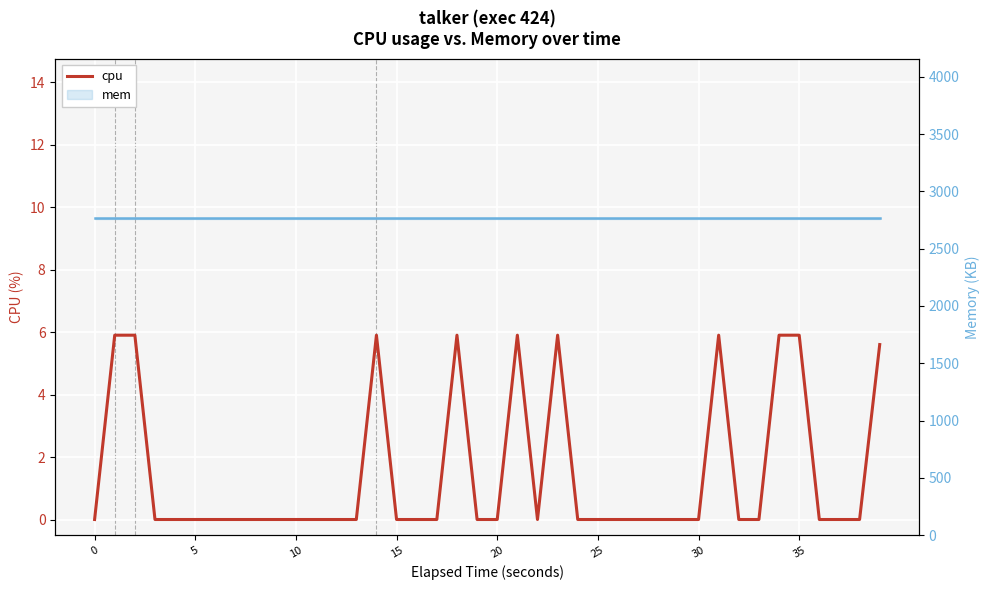

Reading right to left, what are all the values shown in this chart?

cpu: 5.6	0.0	0.0	0.0	5.9	5.9	0.0	0.0	5.9	0.0	0.0	0.0	0.0	0.0	0.0	0.0	5.9	0.0	5.9	0.0	0.0	5.9	0.0	0.0	0.0	5.9	0.0	0.0	0.0	0.0	0.0	0.0	0.0	0.0	0.0	0.0	0.0	5.9	5.9	0.0
mem: 2772.0	2772.0	2772.0	2772.0	2772.0	2772.0	2772.0	2772.0	2772.0	2772.0	2772.0	2772.0	2772.0	2772.0	2772.0	2772.0	2772.0	2772.0	2772.0	2772.0	2772.0	2772.0	2772.0	2772.0	2772.0	2772.0	2772.0	2772.0	2772.0	2772.0	2772.0	2772.0	2772.0	2772.0	2772.0	2772.0	2772.0	2772.0	2772.0	2772.0